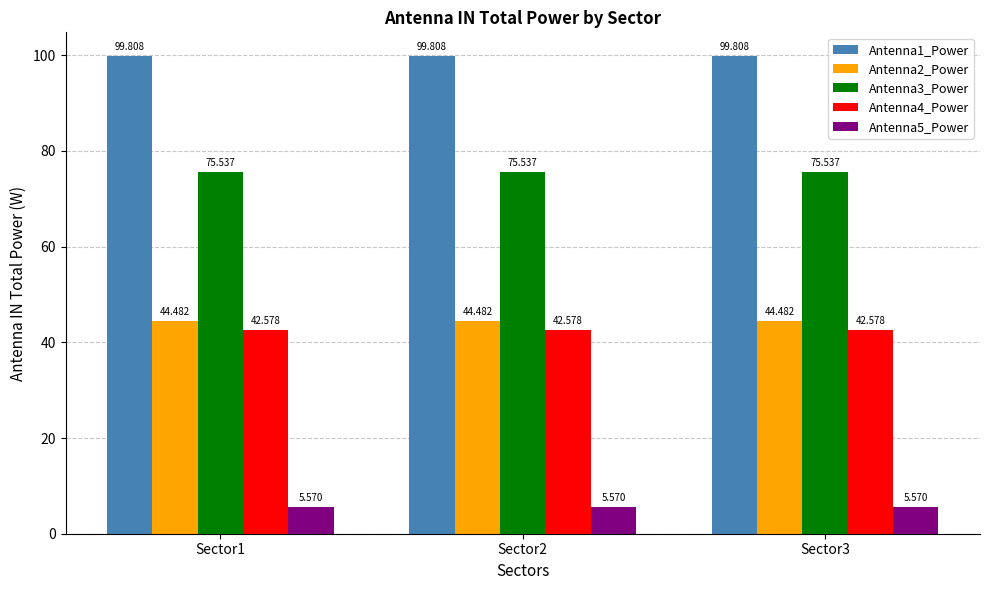

What is the maximum value for Antenna2_Power?

44.5